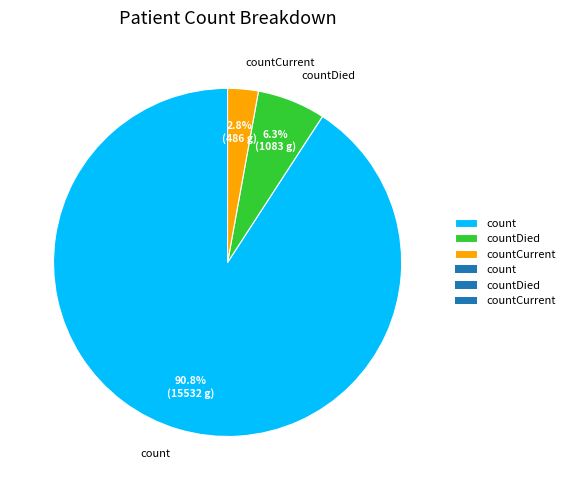

Which category has the smallest portion of the pie?

countCurrent